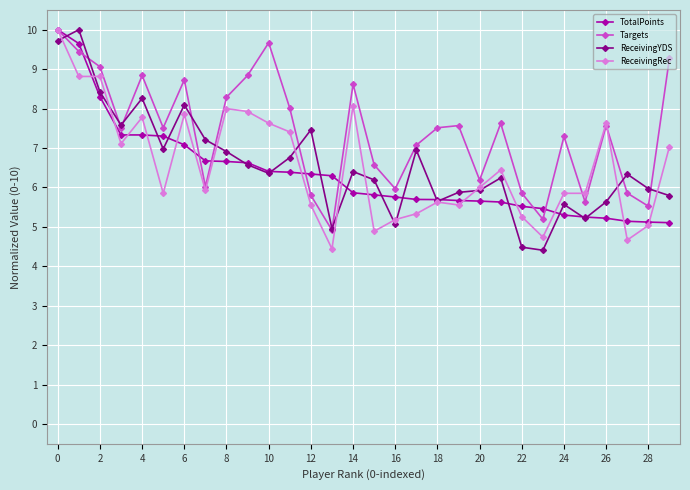

Which series ends up on top after the final intersection of TotalPoints and ReceivingRec?

ReceivingRec